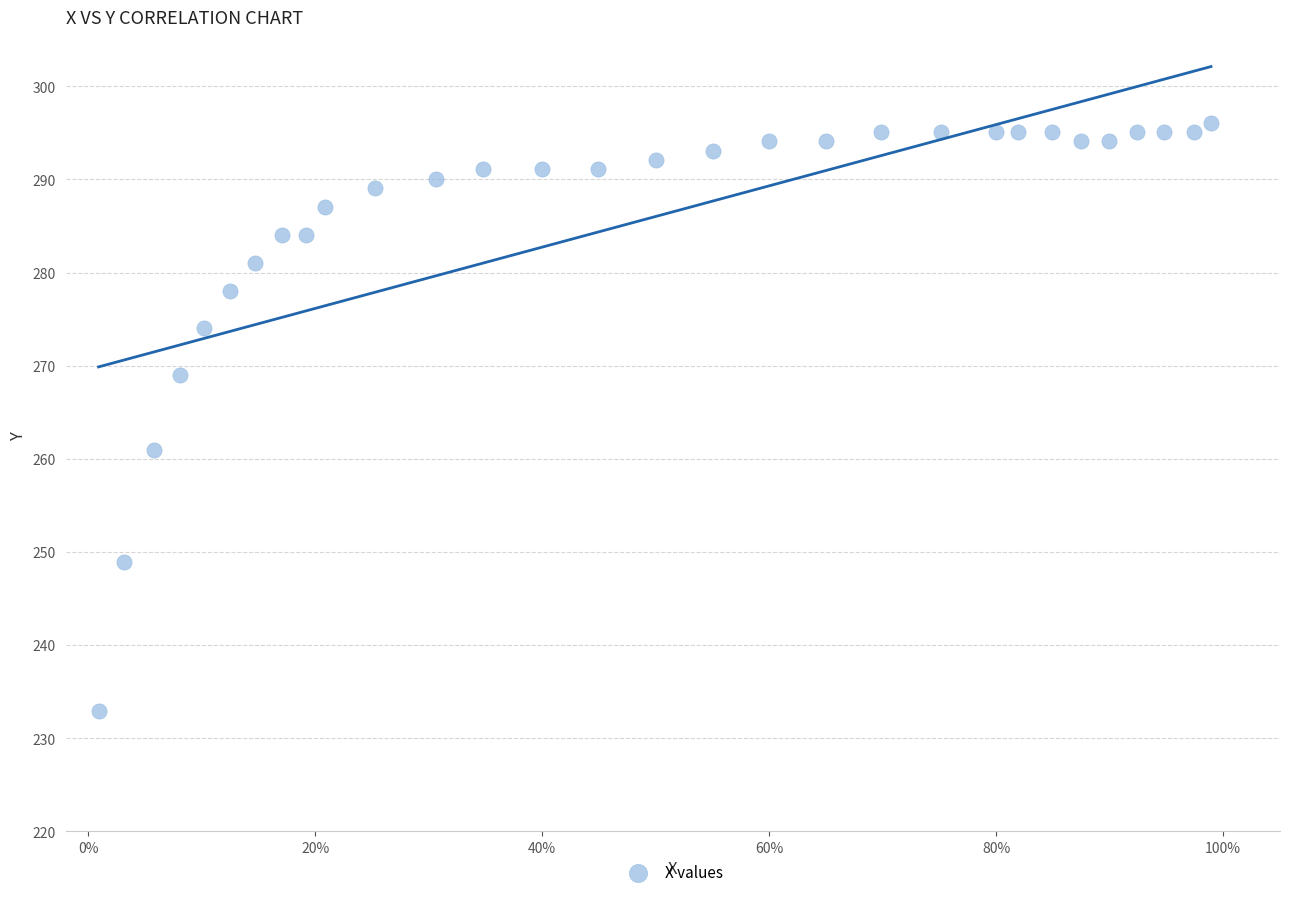

What Y value in the scatter plot is closest to 264?

261.0